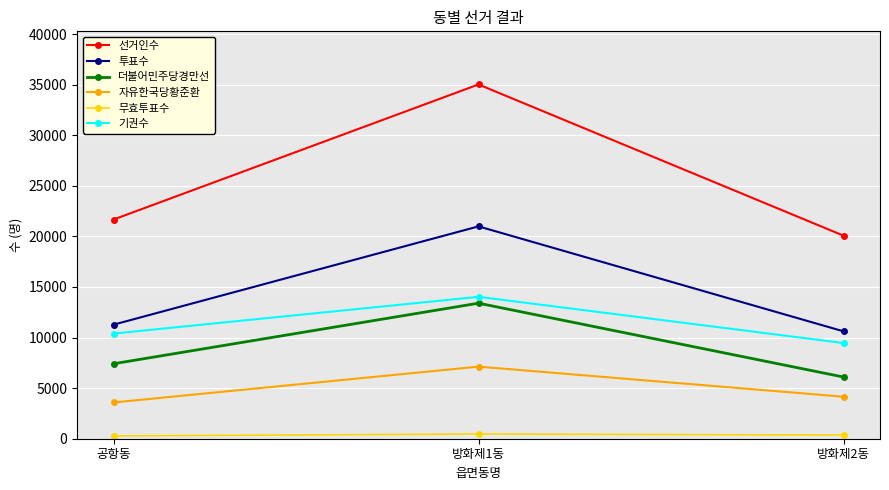

What is the minimum value shown in the chart?

279